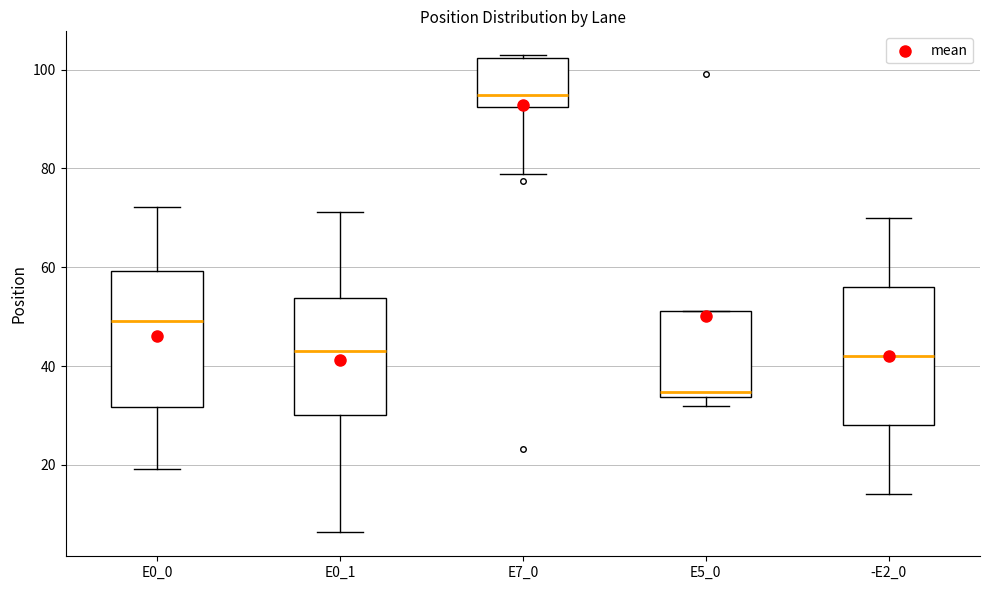

Reading left to right, read every box against the y-axis: the position of its median line, the range the box covers, and the ends of its whiskers. The values are not printed on the chart, so give them approximately, as read against the axis.

E0_0: median 50, box 32 to 60, whiskers 20 to 72
E0_1: median 44, box 30 to 54, whiskers 6 to 72
E7_0: median 94, box 92 to 102, whiskers 78 to 102 (just above the box's upper edge)
E5_0: median 34 (just above the box's lower edge), box 34 to 52, whiskers 32 to 52
-E2_0: median 42, box 28 to 56, whiskers 14 to 70